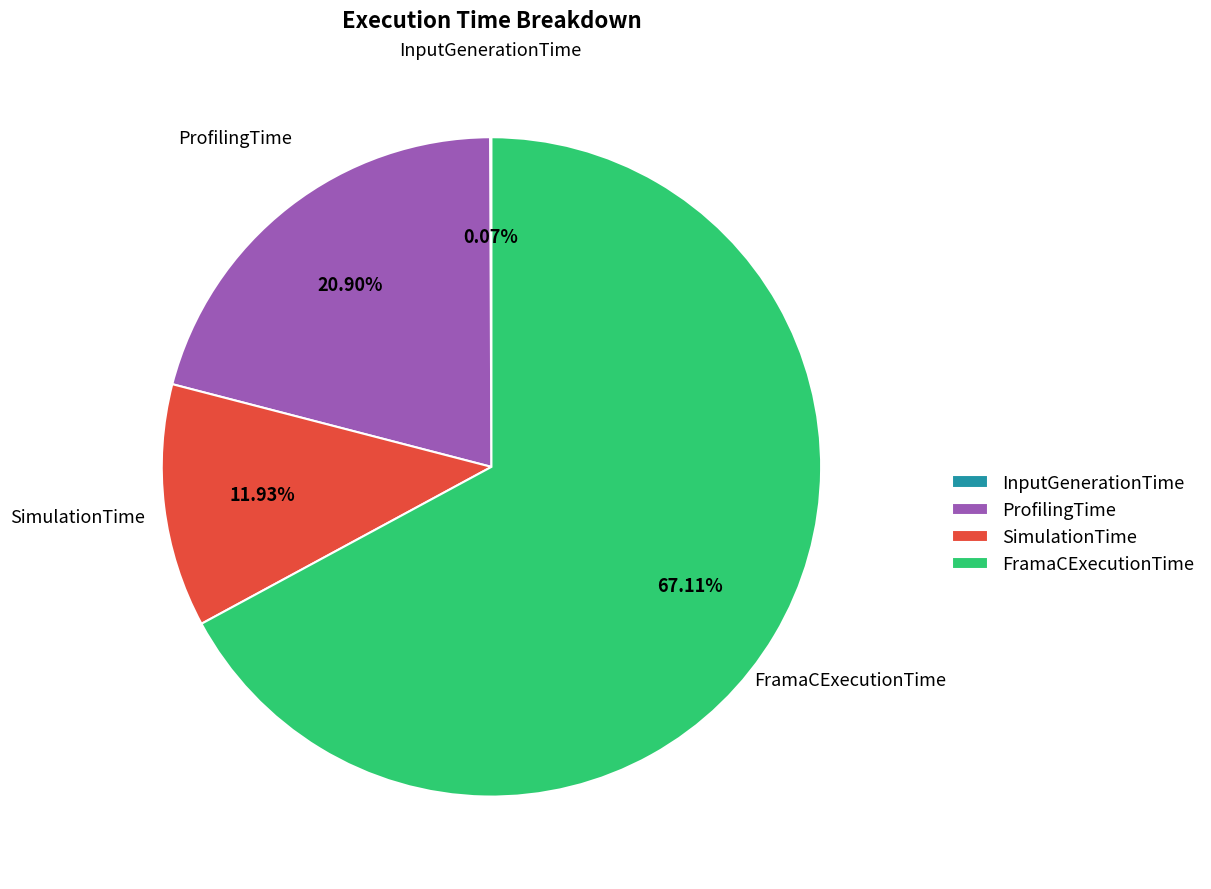

Is there a majority slice in this chart?

Yes